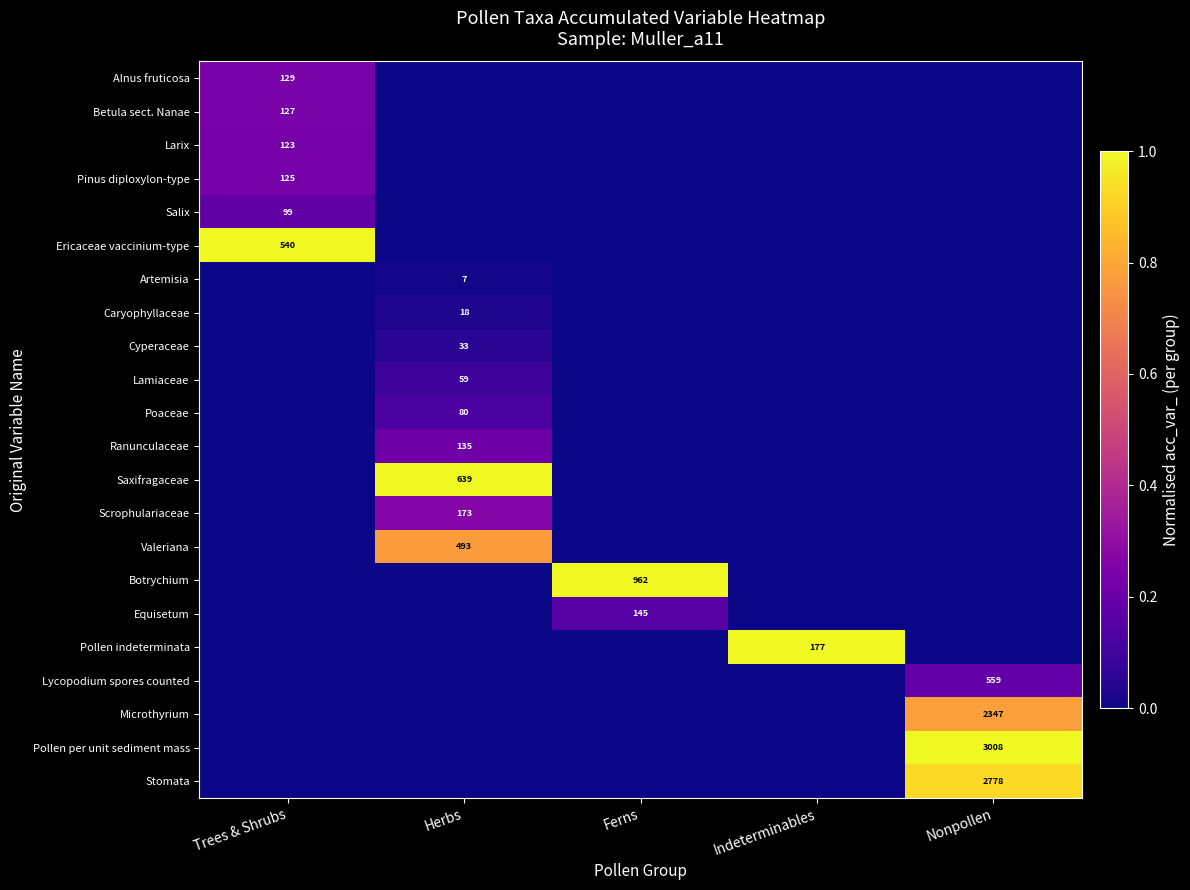

Is it true that Artemisia equals 2 at Herbs?

False